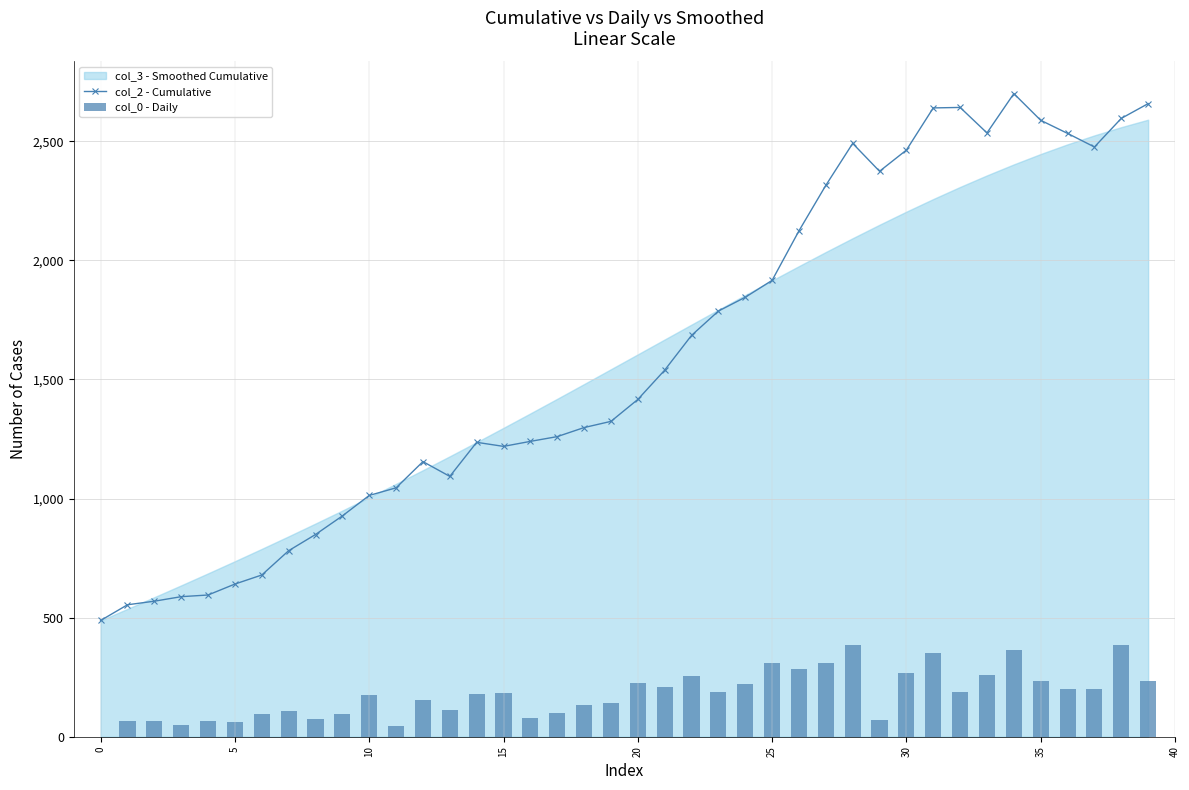

True or false: col_2 - Cumulative has more than 1 interior local peaks.

True